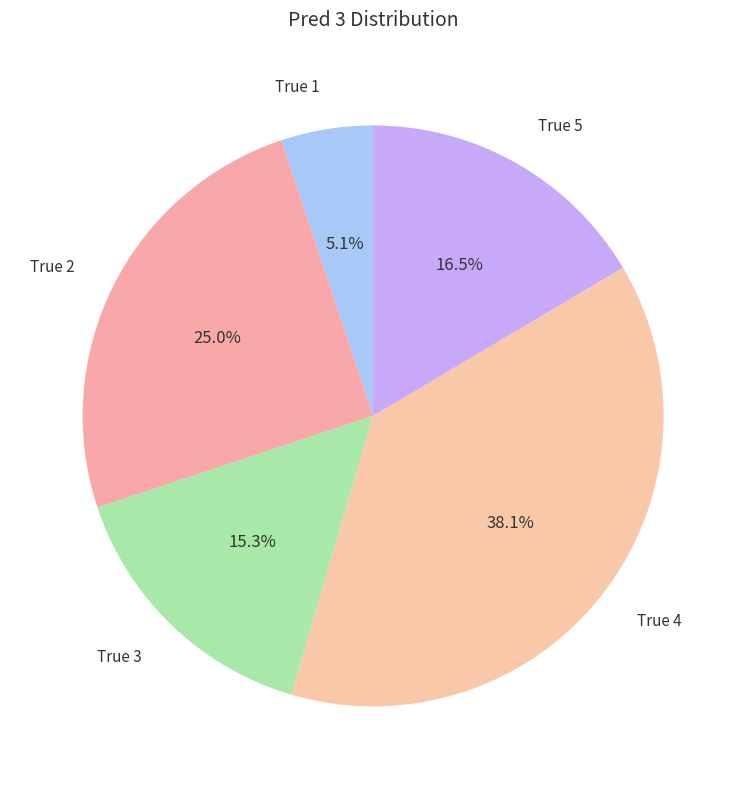

How many segments does this pie chart have?

5